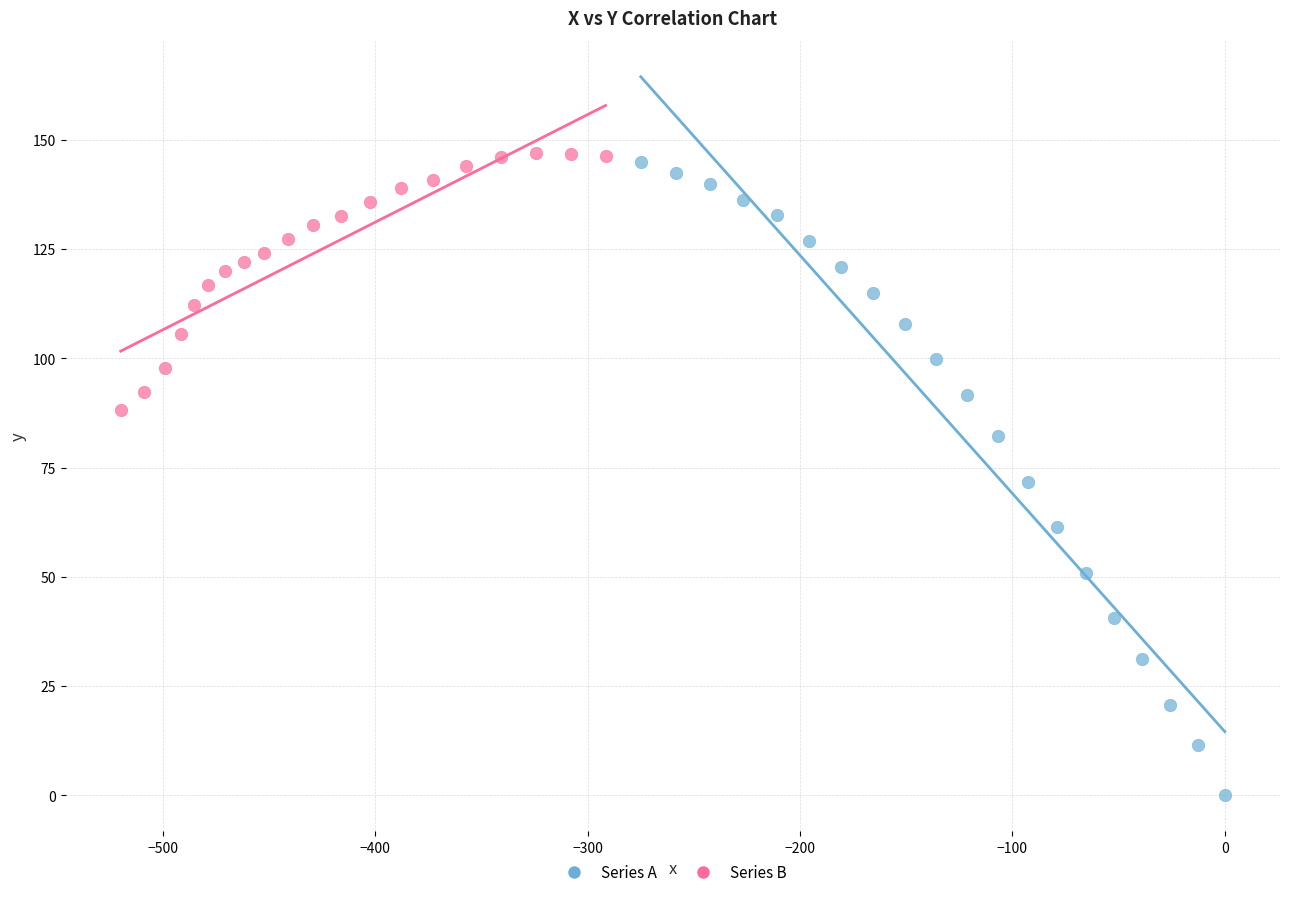

Which series reaches the maximum Y coordinate?

Series B